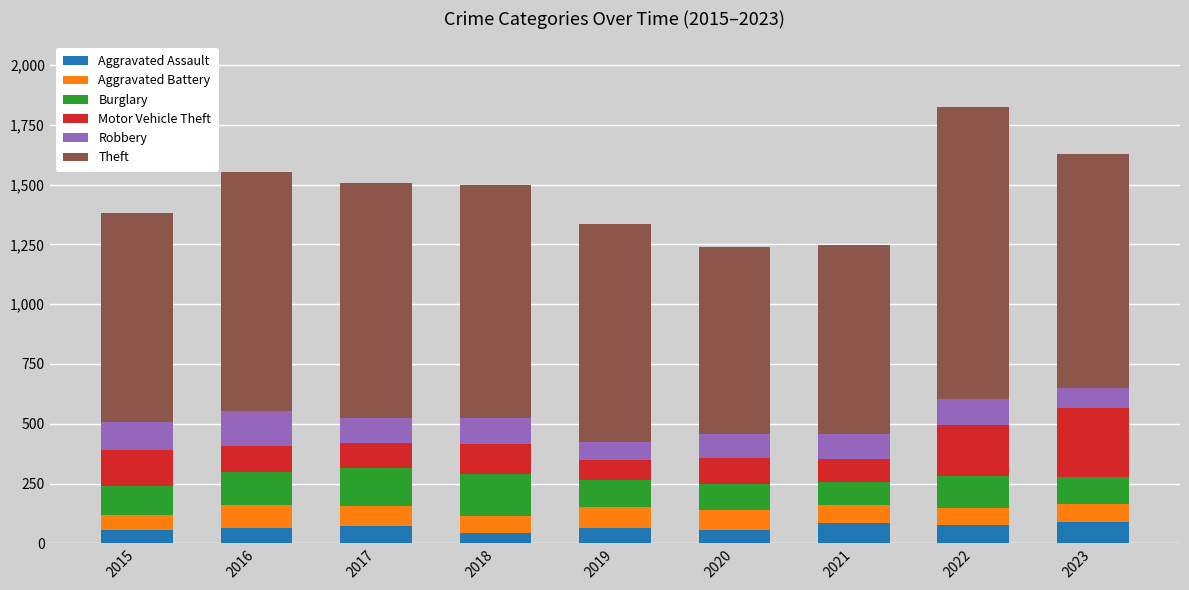

What is the total value across all series at 2020?

1241